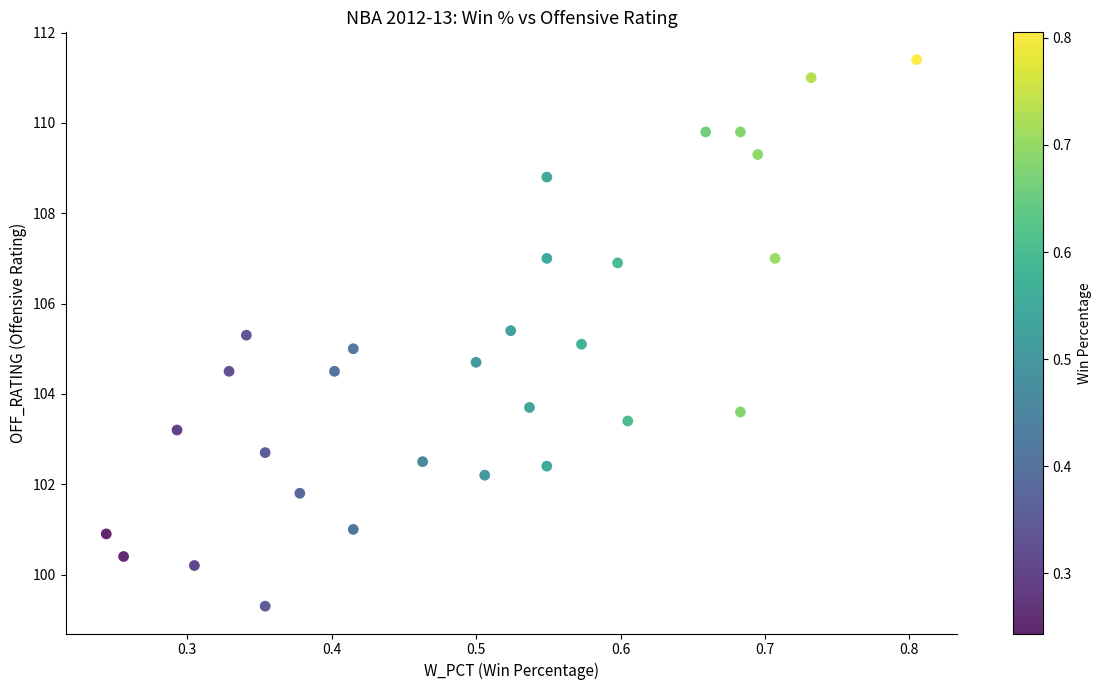

What is the range of Y values (max minus min)?

12.1